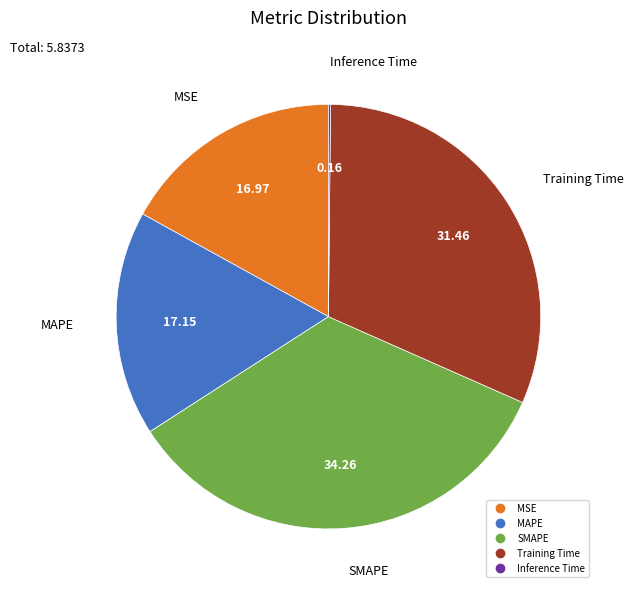

Combined, do MSE and MAPE account for over 50%?

No